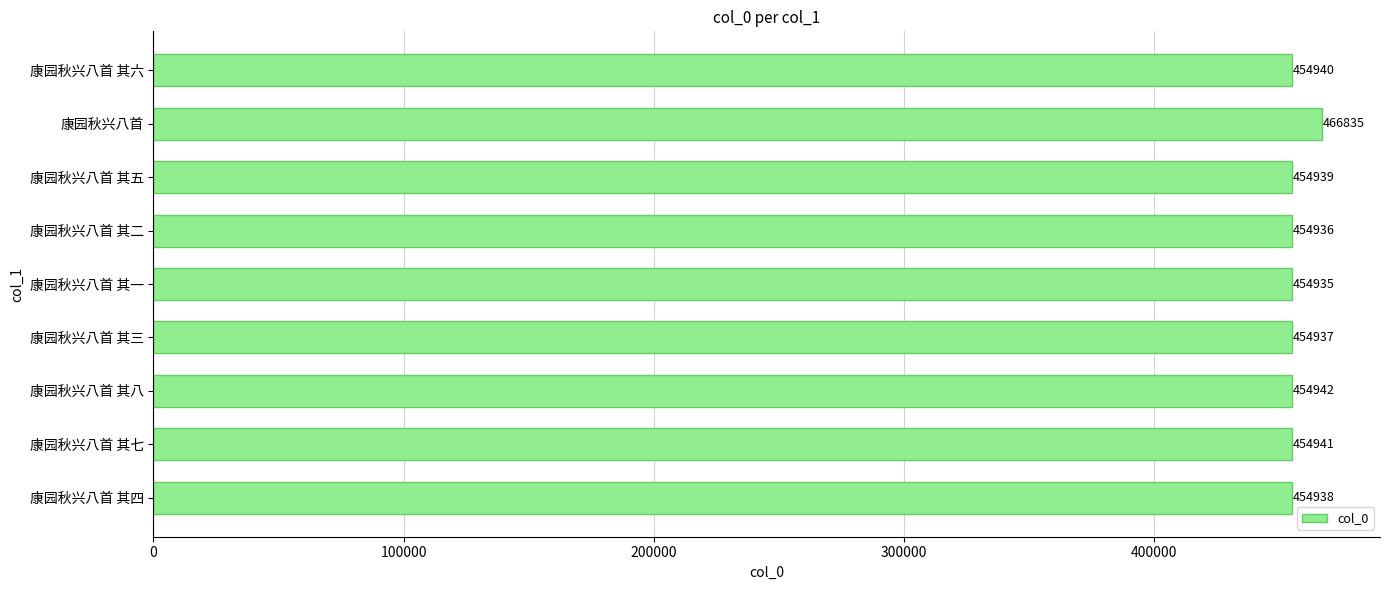

Which label corresponds to the smallest value in the chart?

康园秋兴八首 其一